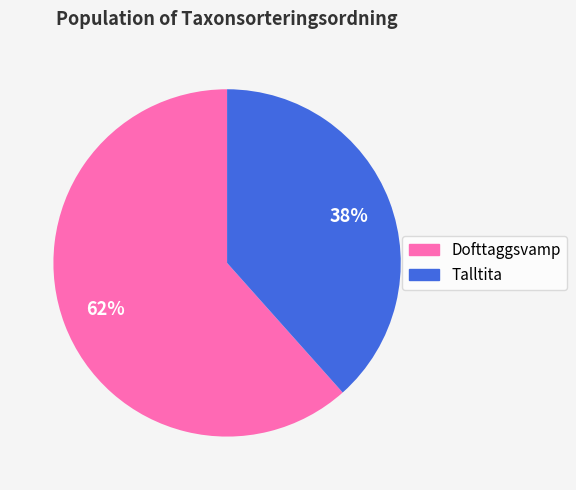

To the nearest percent, what is the average slice percentage?

50%